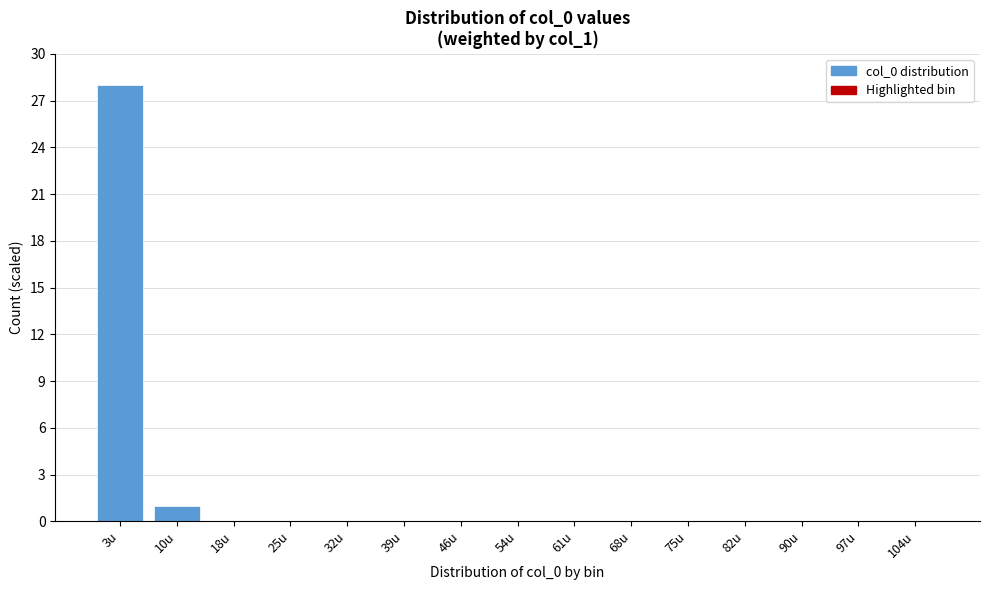

Reading left to right, list all the values displayed in this chart.

3u=28	10u=1	18u=0	25u=0	32u=0	39u=0	46u=0	54u=0	61u=0	68u=0	75u=0	82u=0	90u=0	97u=0	104u=0